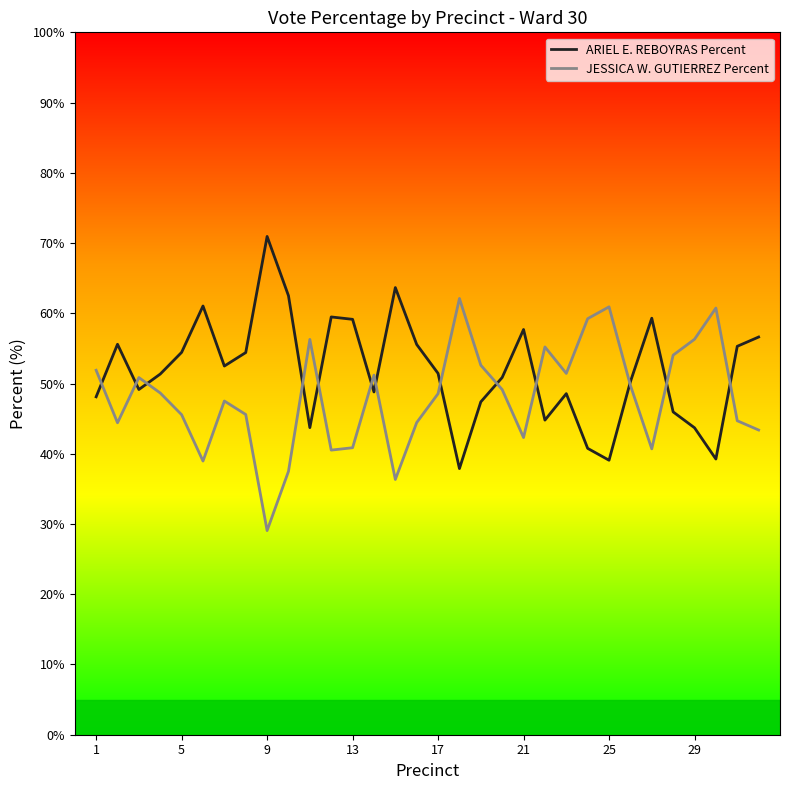

What is the difference between the second highest and second lowest values in the JESSICA W. GUTIERREZ Percent series?

24.6